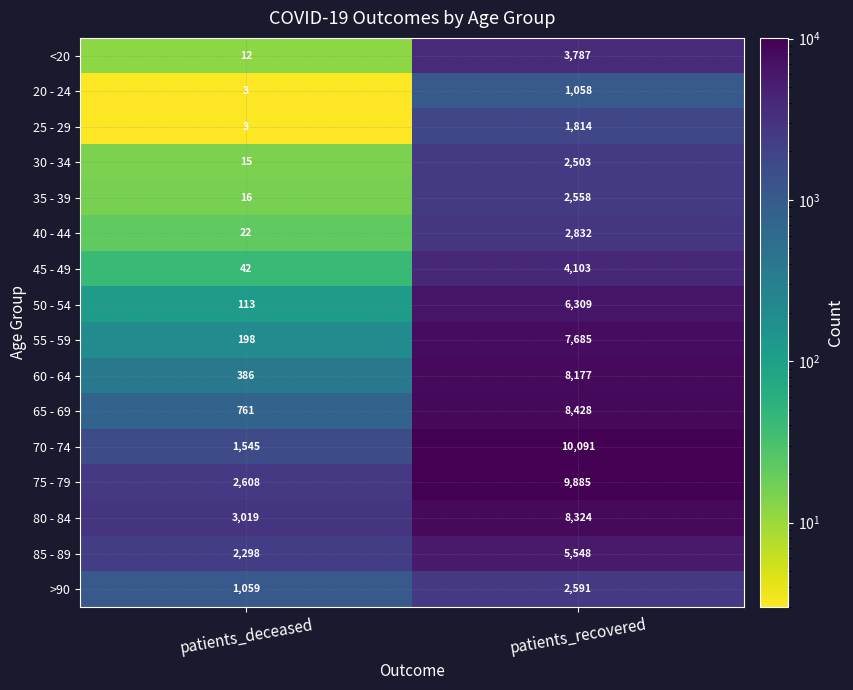

Rank the categories by 80 - 84 value from highest to lowest.

patients_recovered, patients_deceased